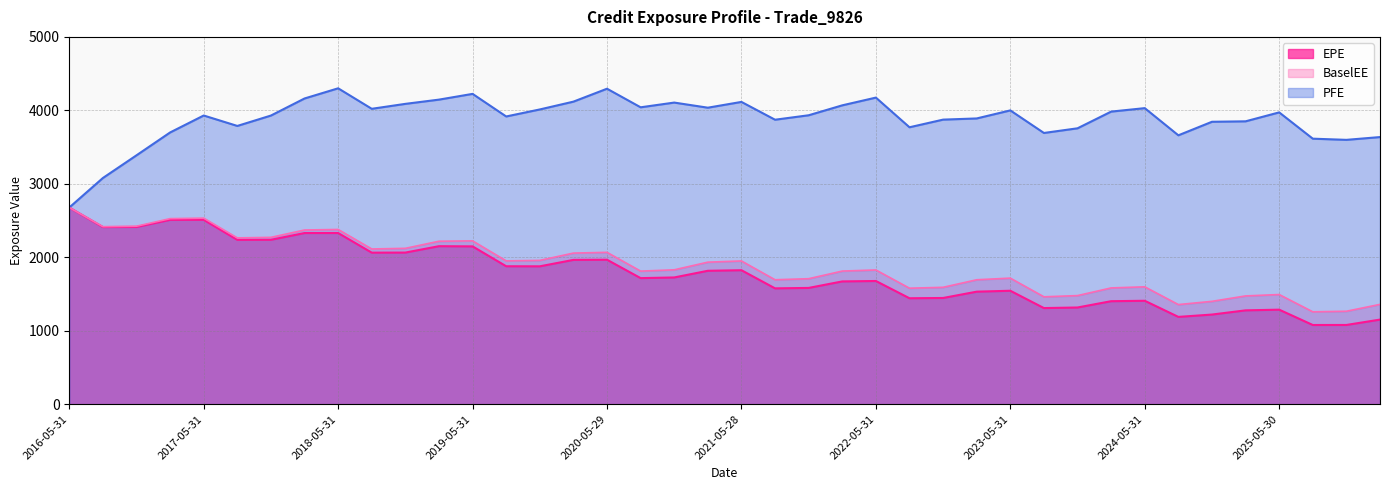

Rank the categories by PFE value from lowest to highest.

2016-05-31, 2016-08-31, 2016-11-30, 2025-11-28, 2025-08-29, 2026-02-27, 2024-08-30, 2023-08-31, 2017-02-28, 2023-11-30, 2022-08-31, 2017-08-31, 2024-11-29, 2025-02-28, 2021-08-31, 2022-11-30, 2023-02-28, 2019-08-30, 2017-11-30, 2017-05-31, 2021-11-30, 2025-05-30, 2024-02-29, 2023-05-31, 2019-11-29, 2018-08-31, 2024-05-31, 2021-02-26, 2020-08-28, 2022-02-28, 2018-11-30, 2020-11-30, 2021-05-28, 2020-02-28, 2019-02-28, 2018-02-28, 2022-05-31, 2019-05-31, 2020-05-29, 2018-05-31